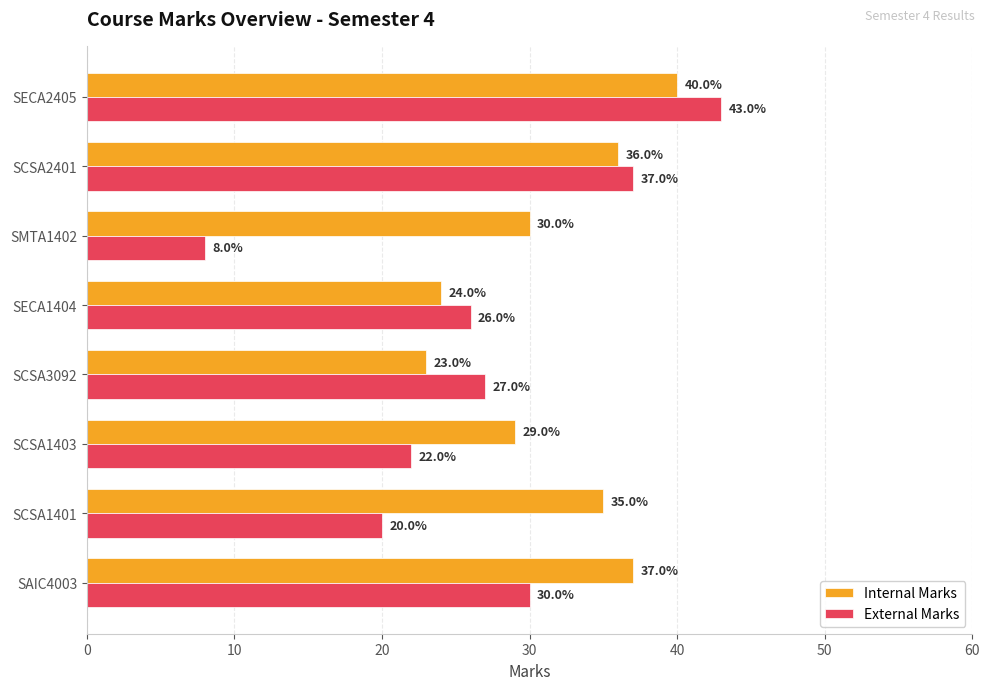

List the series in order of their peak value, highest first.

External Marks, Internal Marks